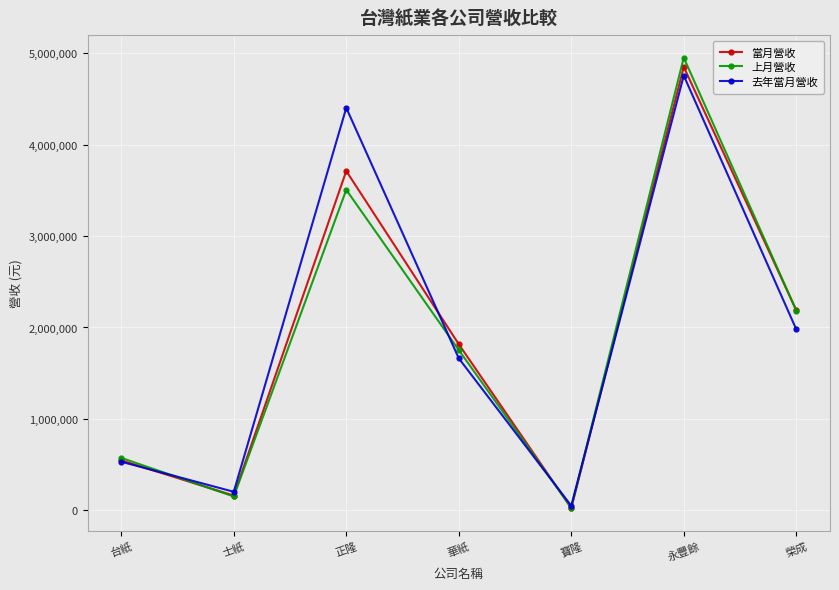

What is the difference between the maximum and second lowest values in the 上月營收 series?

4799509